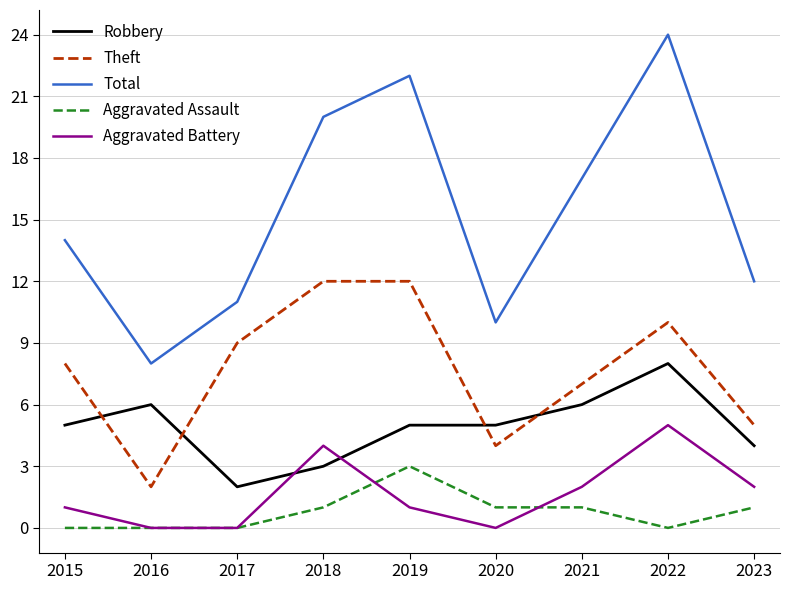

Is the value of Total at 2017 greater than the value of Aggravated Battery at 2019?

Yes